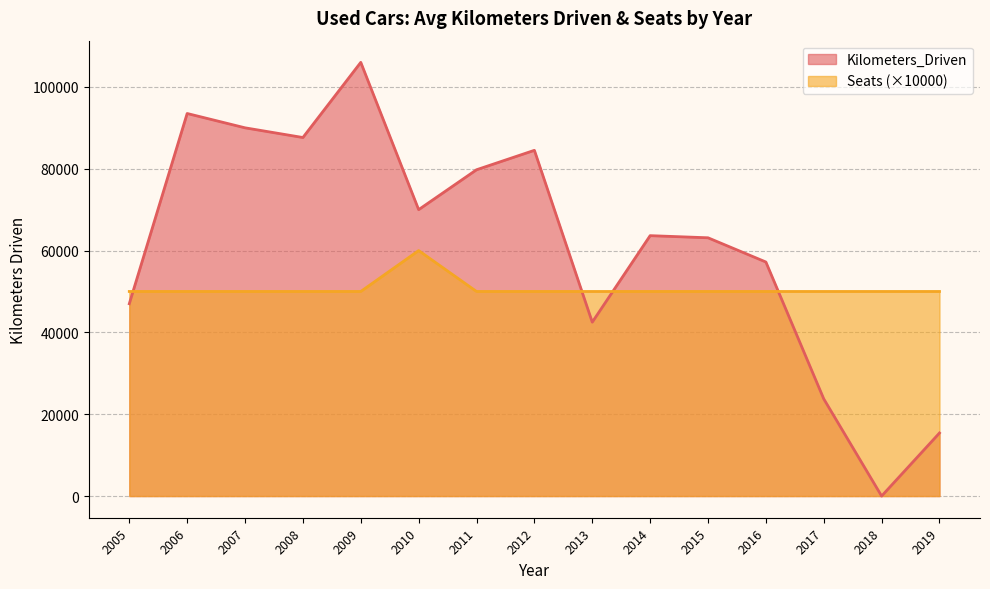

The value of Seats (×10000) at 2013 is 70412. True or false?

False